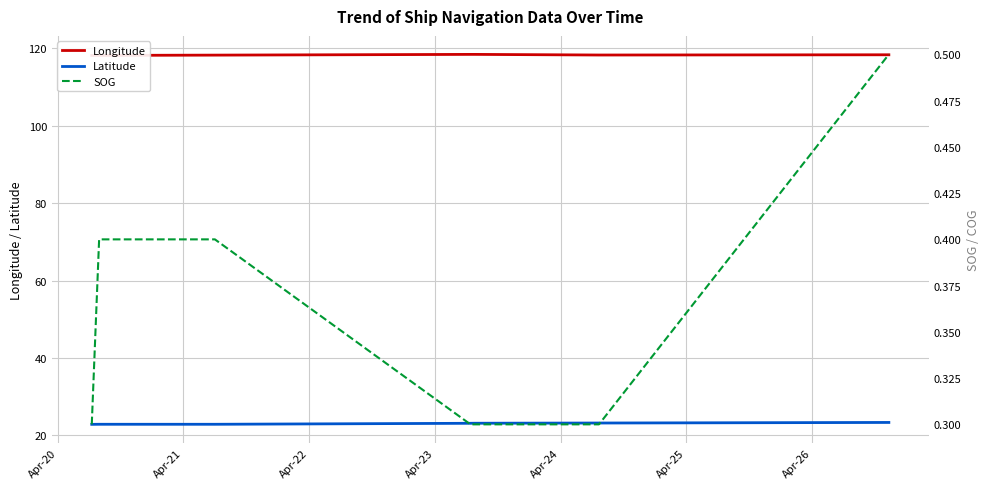

Between Apr-20 and Apr-24, which series saw the biggest shift?

Latitude